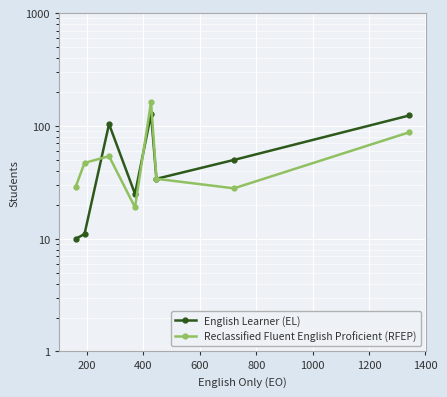

The value of Reclassified Fluent English Proficient (RFEP) at 0 is 41. True or false?

False